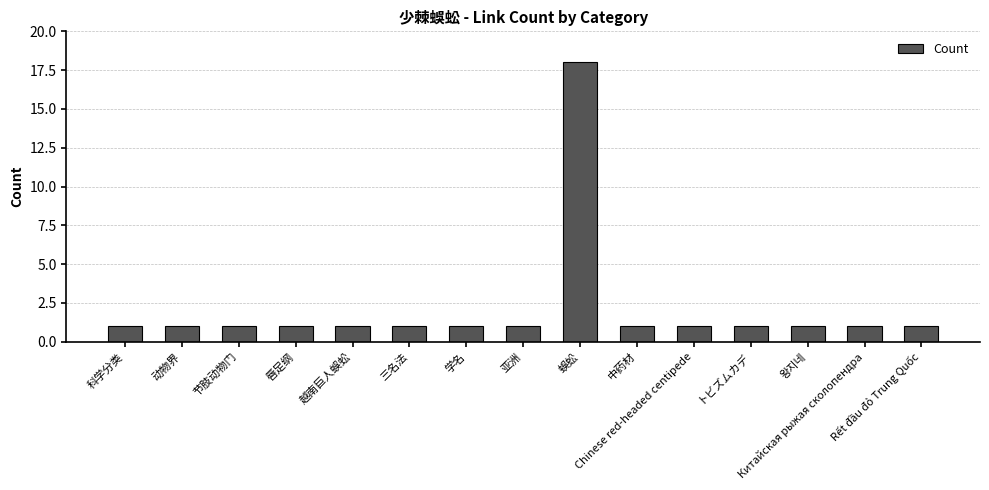

What is the value of the 5th bar from the left?

1